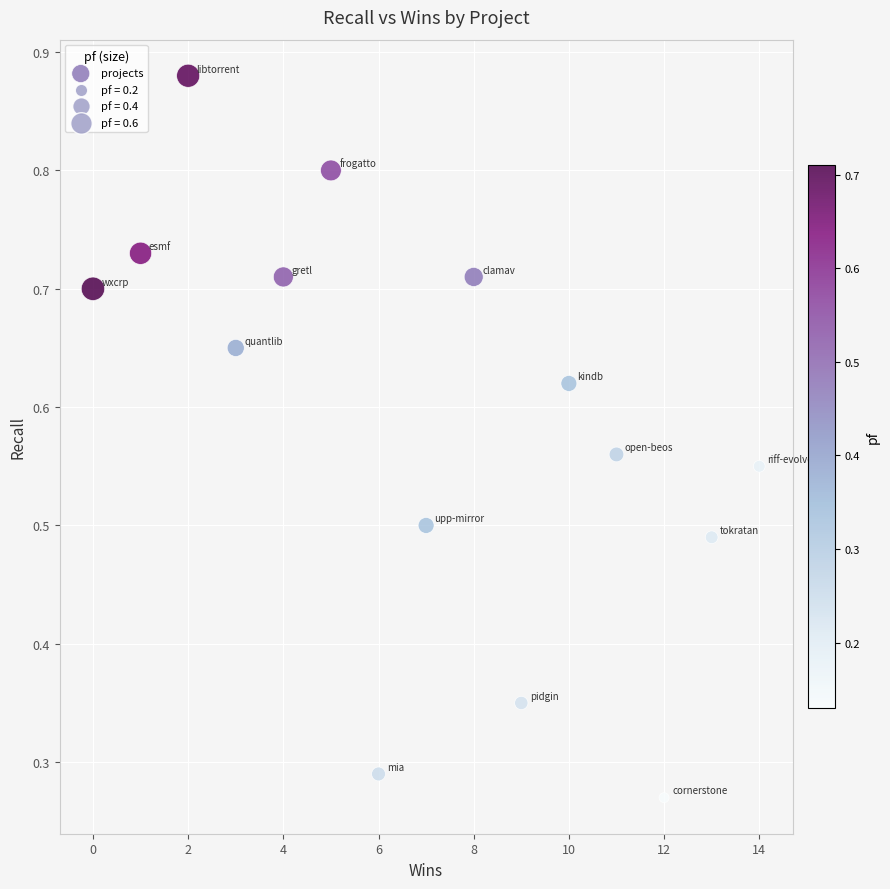

What is the range of X values (max minus min)?

14.0